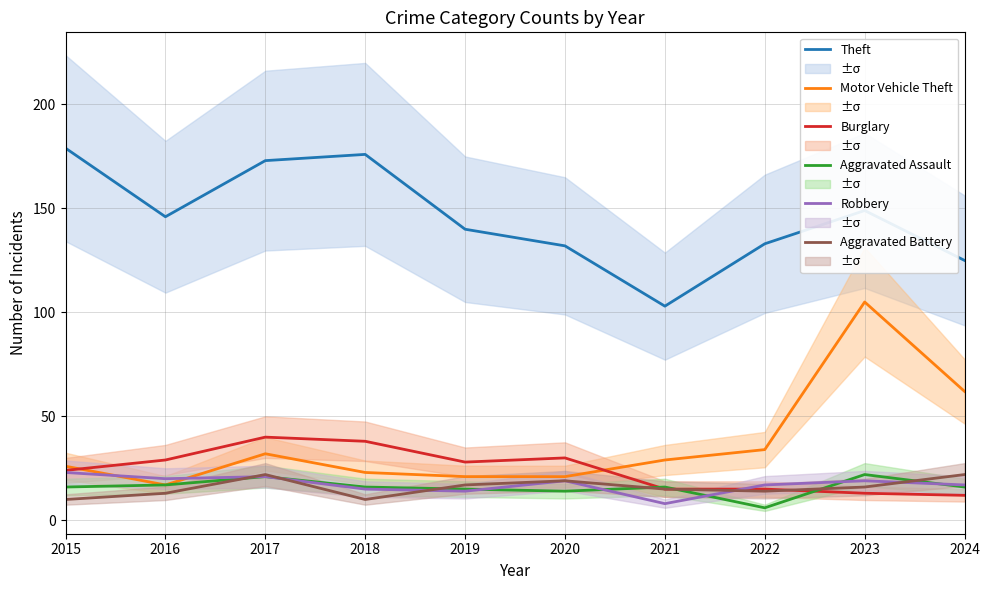

How many values in the Burglary series are below 28?

5